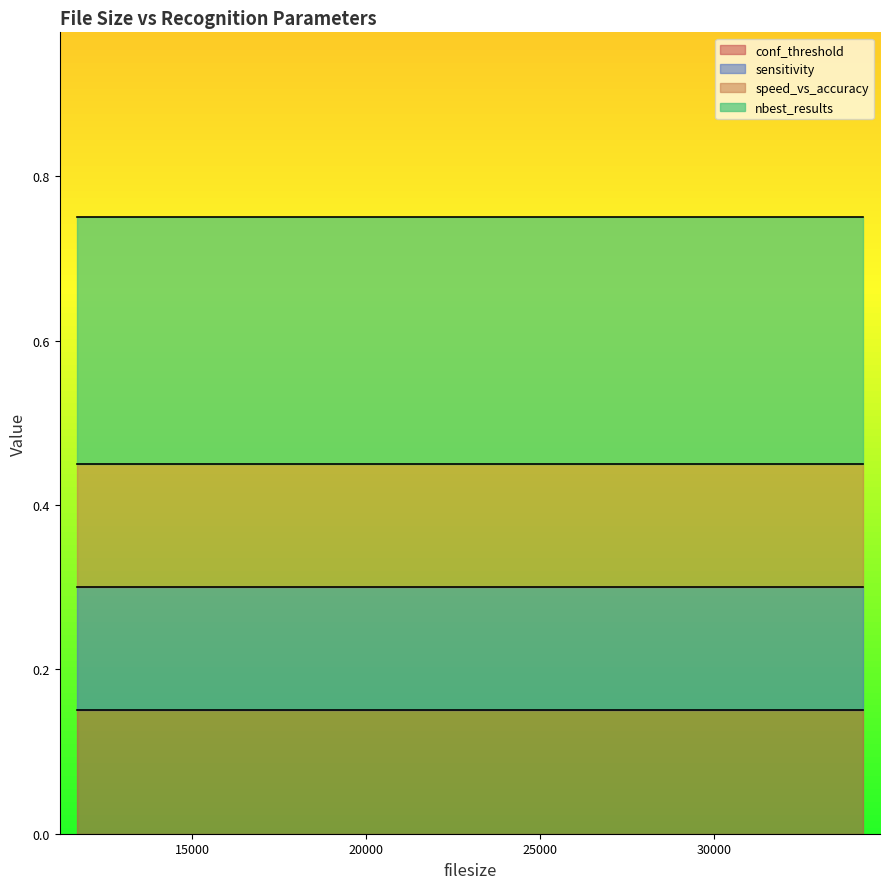

At which category is the sum across all series the highest?

13475